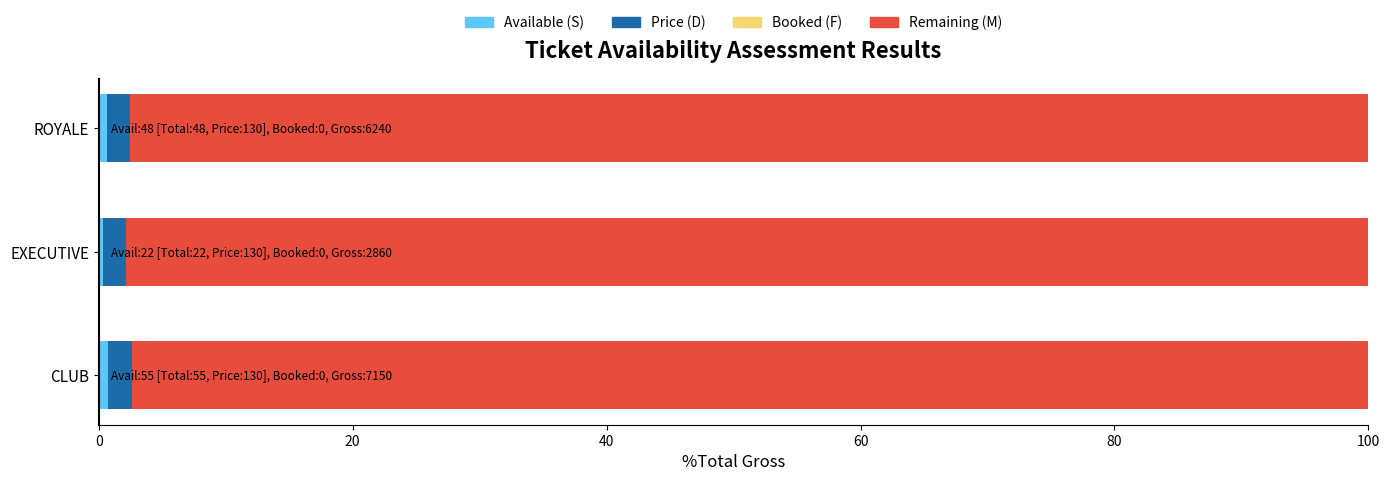

How many distinct data groups are displayed?

3